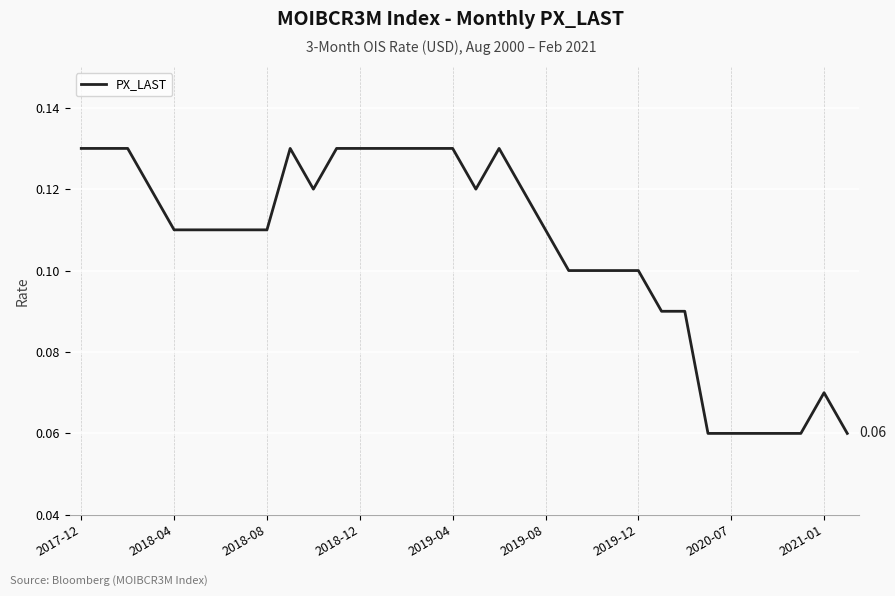

How many lines are shown in the chart?

1